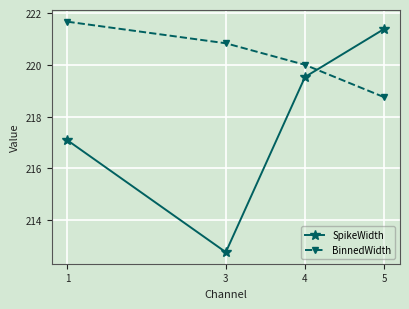

The BinnedWidth series shows 61.9 at 3. True or false?

False